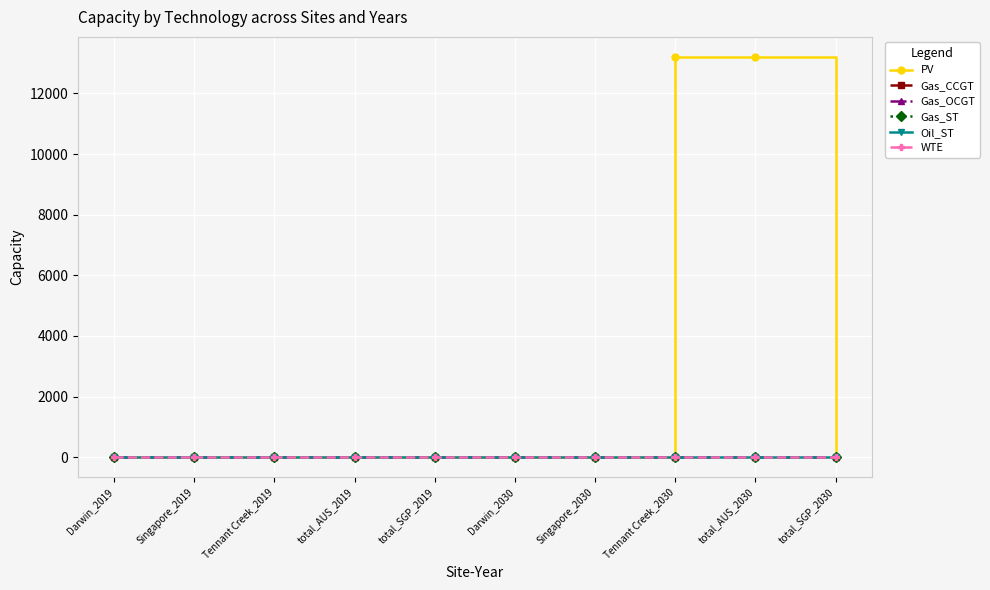

At which category is the sum across all series the highest?

Tennant Creek_2030